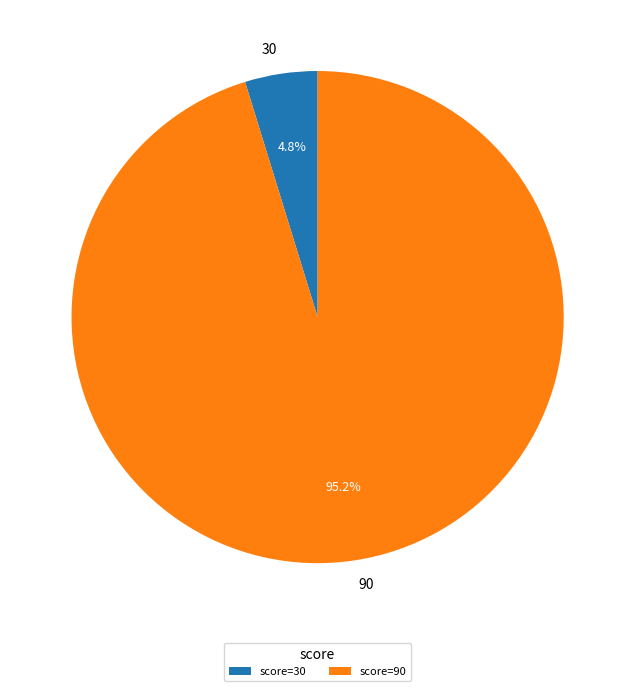

Does 90 represent more than half of the total?

Yes